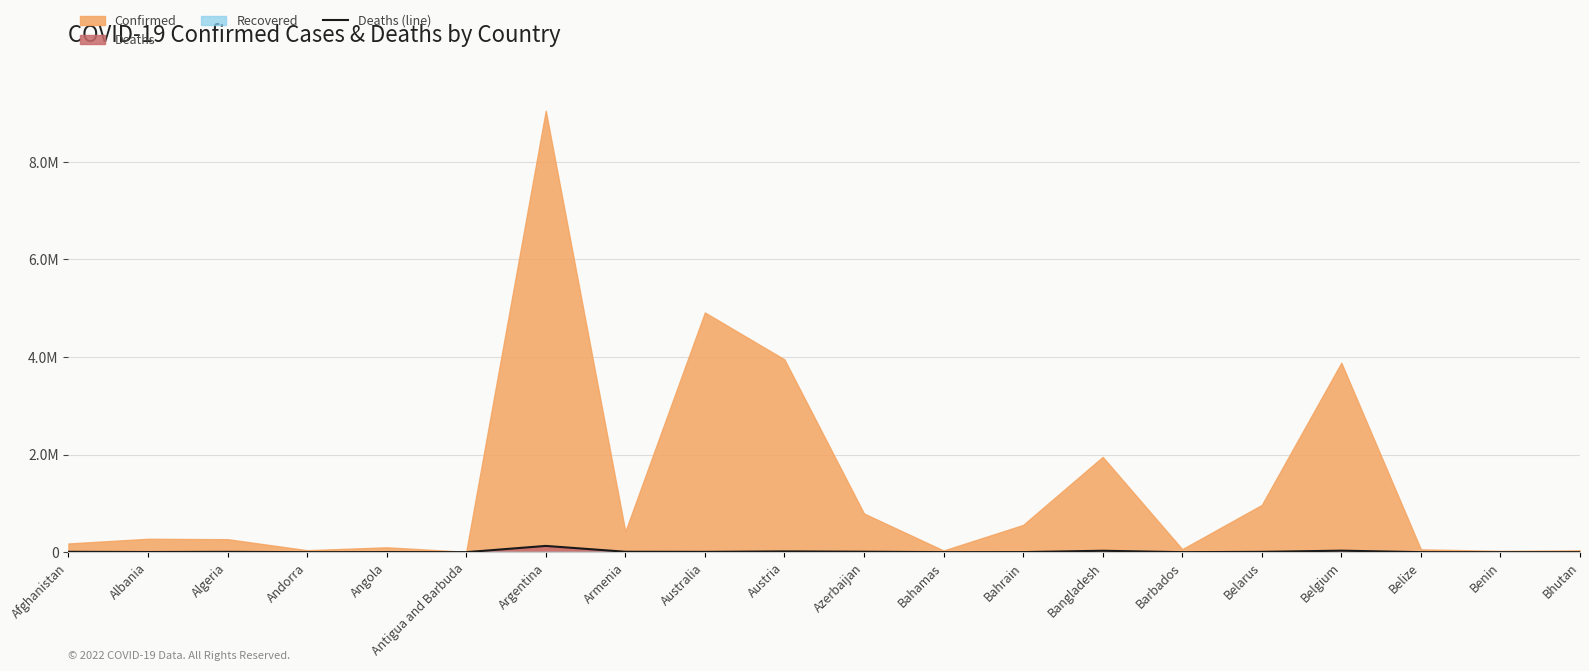

What is the change in value from Barbados to Belize?

+280